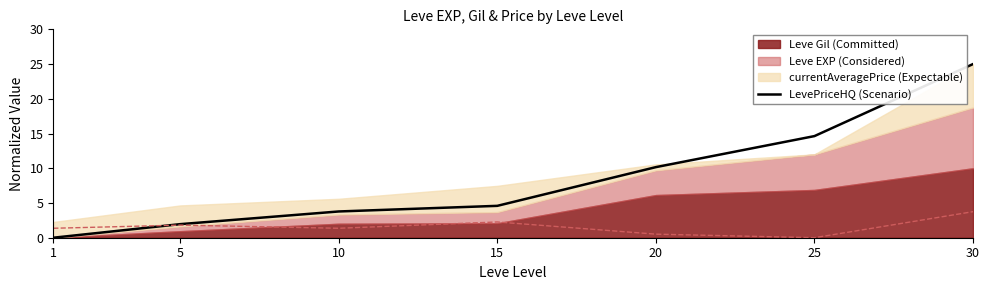

What is the maximum value shown in the chart?

25.0